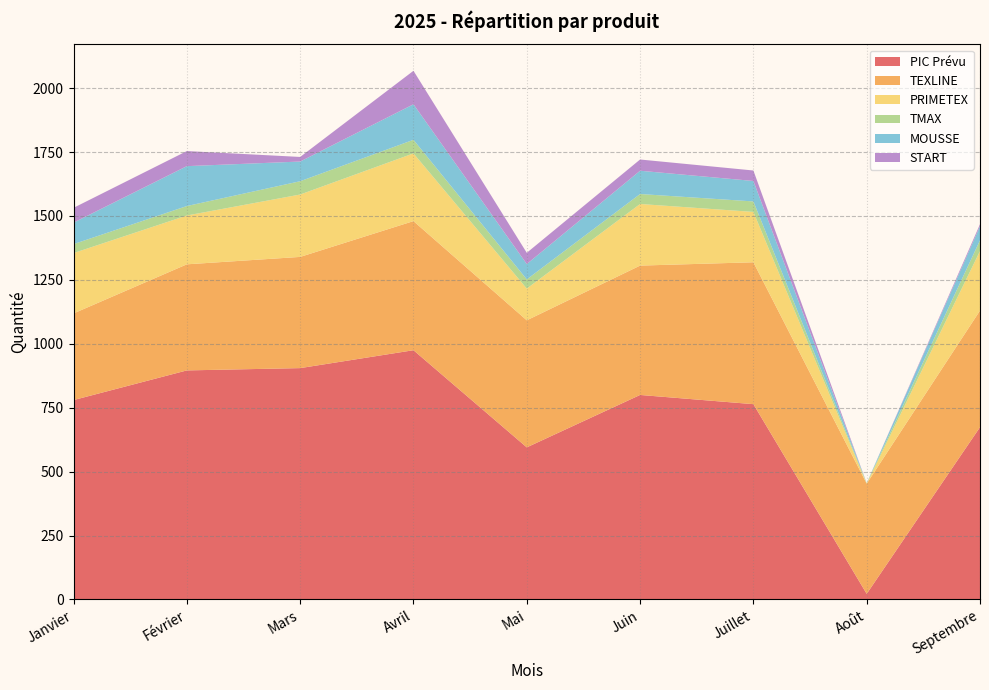

Reading right to left, transcribe all the data shown in this chart.

PIC Prévu: 674	22	764	800	595	975	905	896	780
TEXLINE: 456	431	555	506	497	505	435	415	339
PRIMETEX: 233	0	197	241	124	265	244	191	236
TMAX: 42	2	41	39	36	53	52	37	35
MOUSSE: 55	0	80	91	60	139	77	156	84
START: 8	0	41	44	44	131	18	59	58